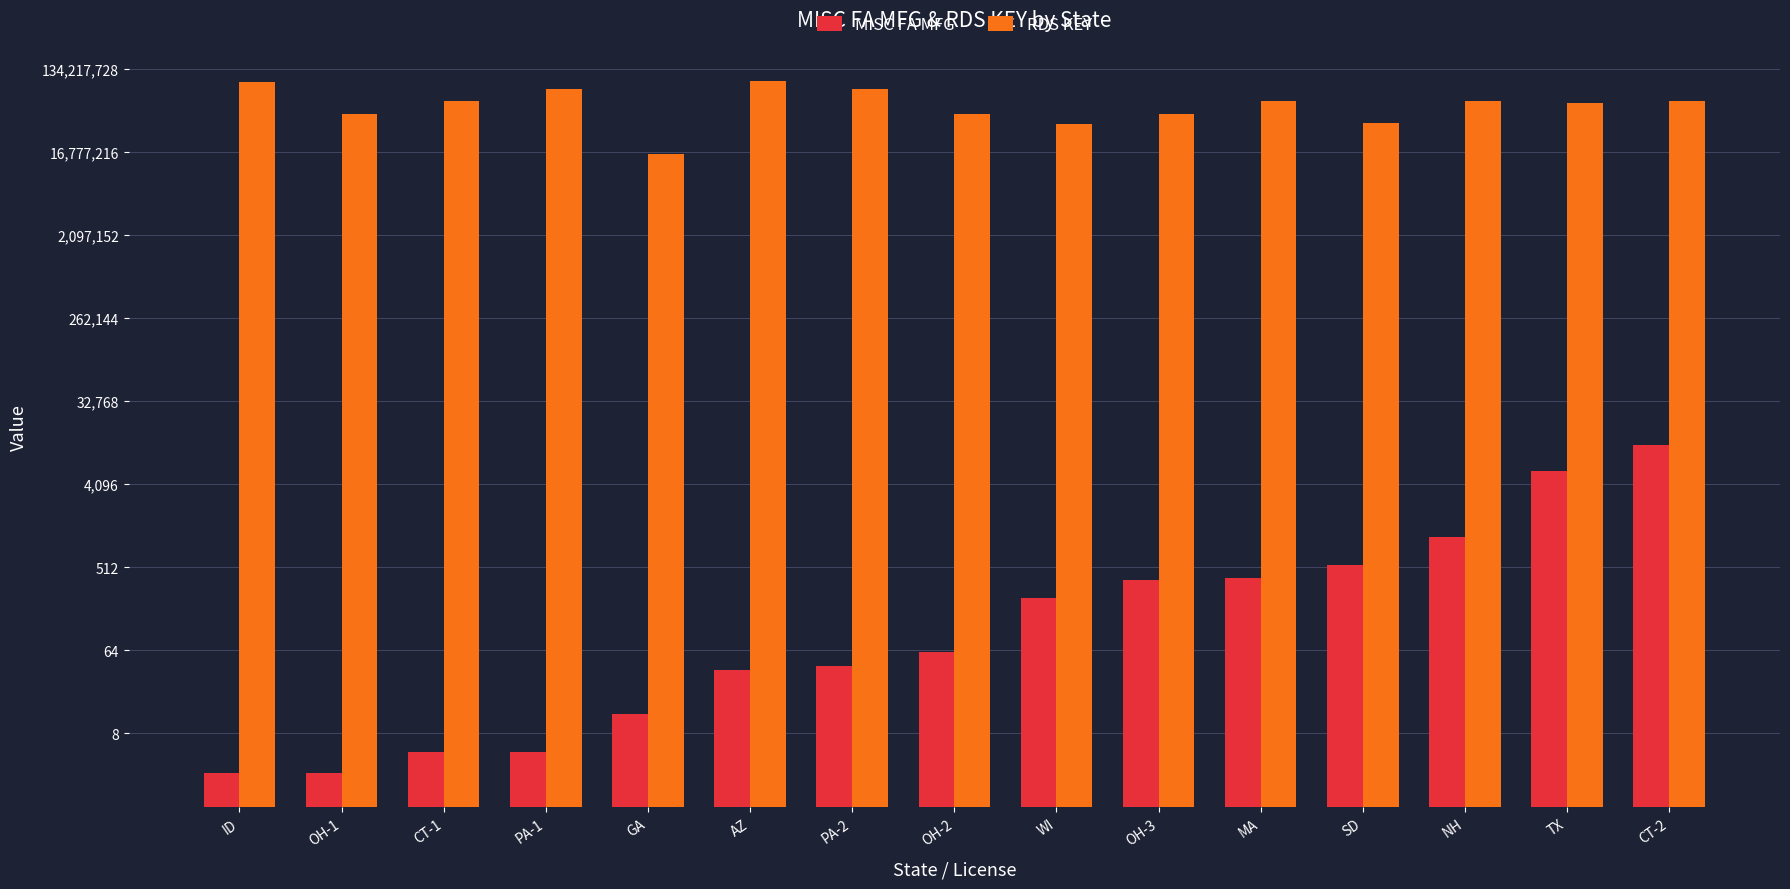

How many data points in RDS KEY are above 60200575?

7